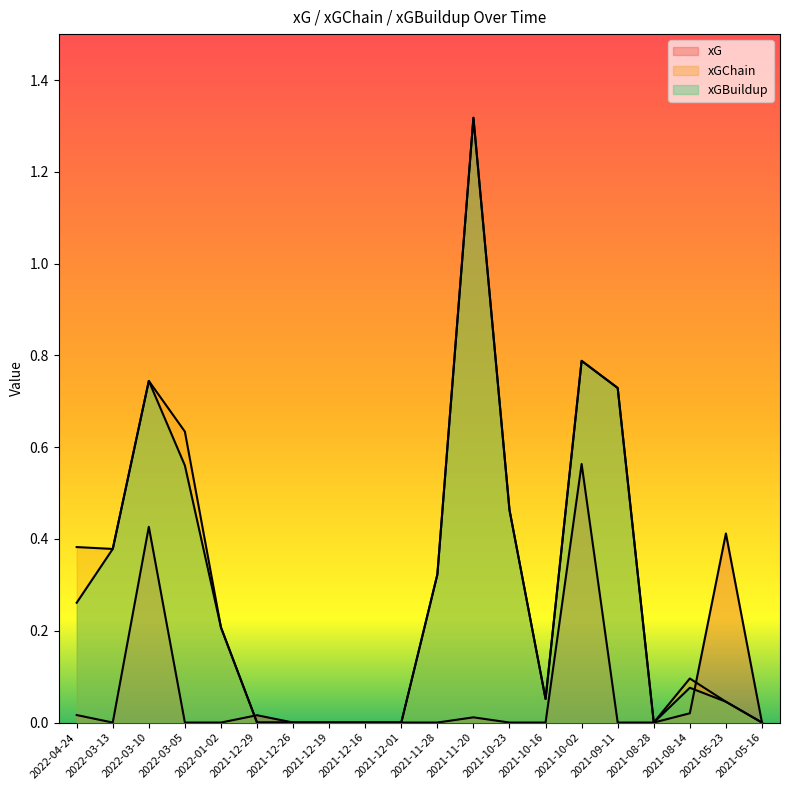

What is the sum of all xG values?

1.5